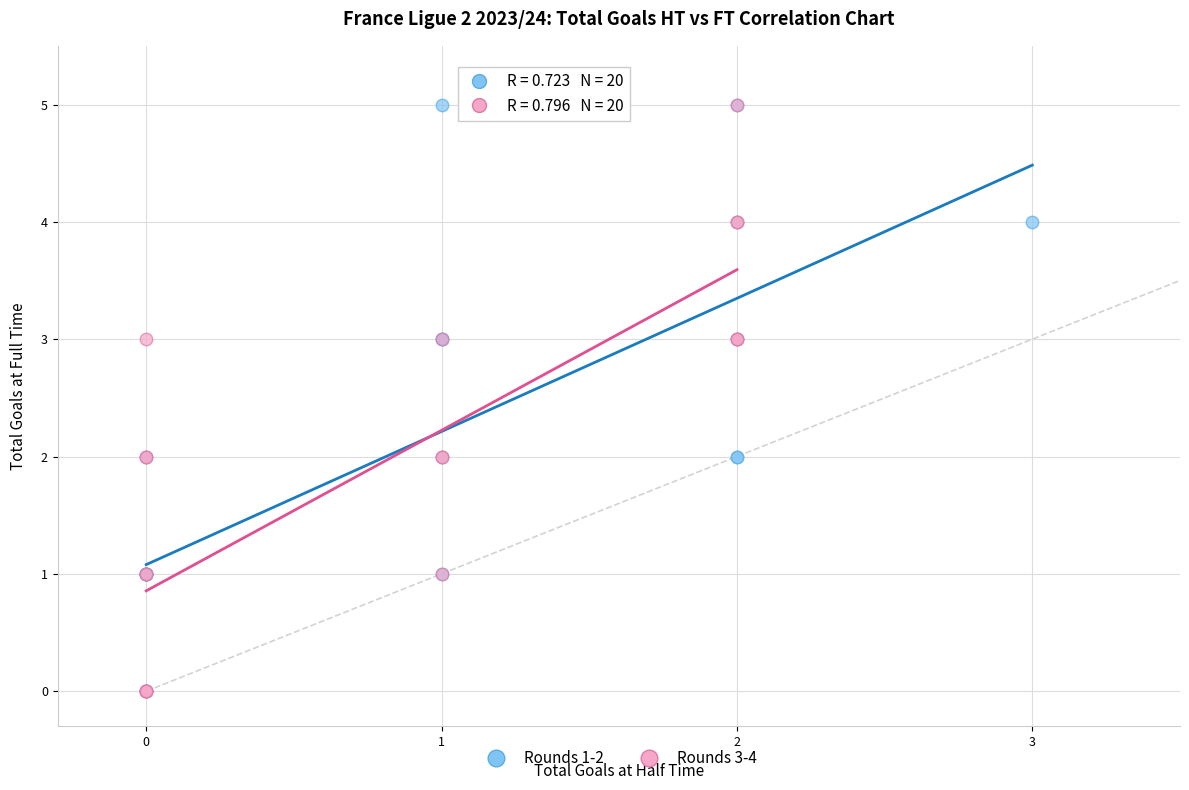

What are all the series names shown in the legend?

Rounds 1-2, Rounds 3-4